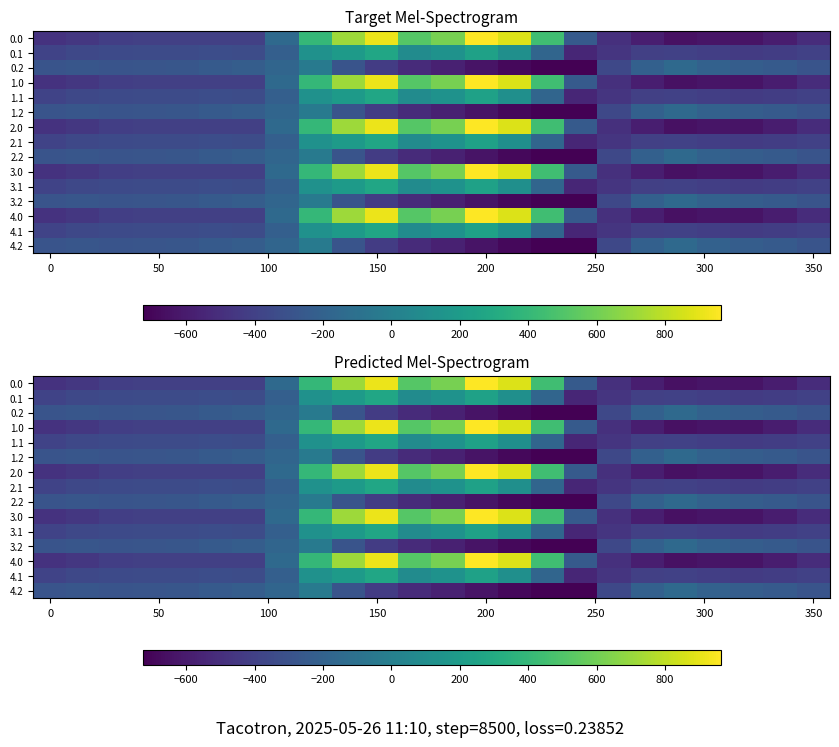

What is the difference between the second highest and second lowest values in the 4.2 series?

574.9